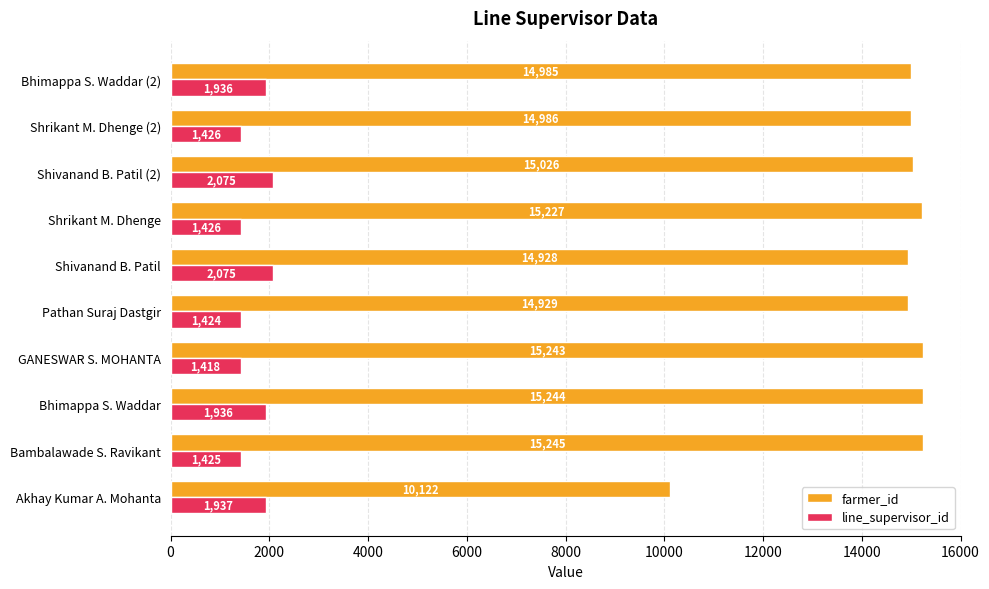

Which series has the largest total across all categories?

farmer_id